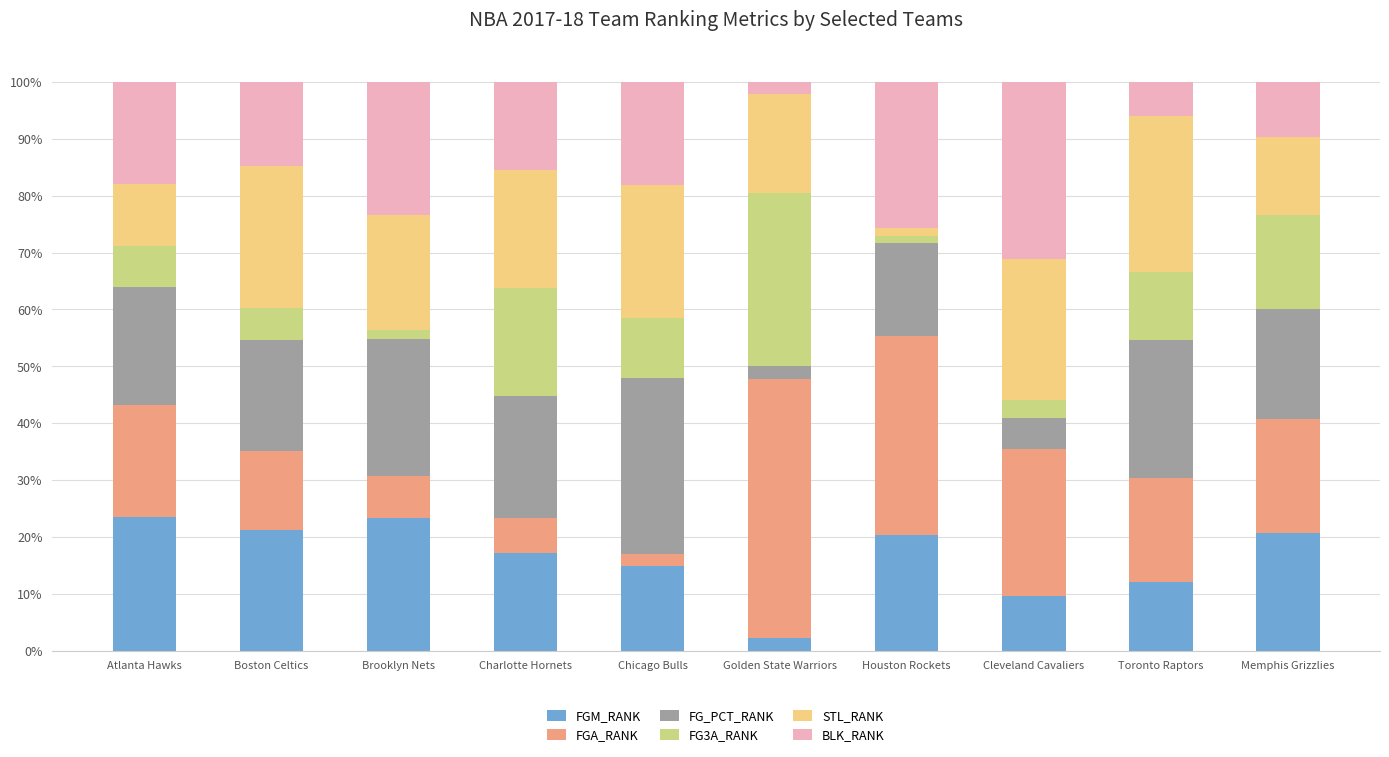

What is the difference between the maximum and minimum values in the FGM_RANK series?

21.2